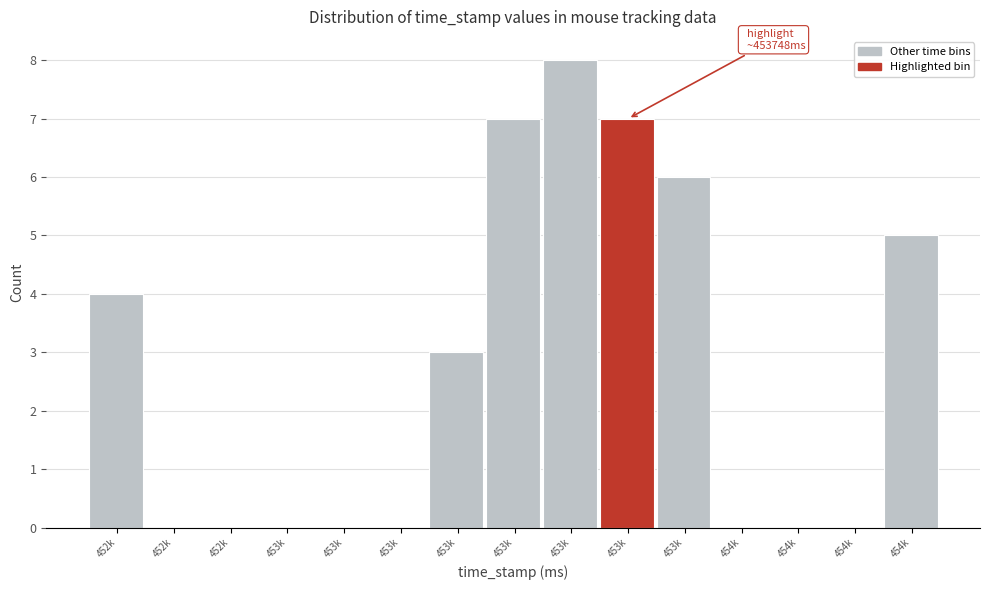

How many series are shown in this chart?

1